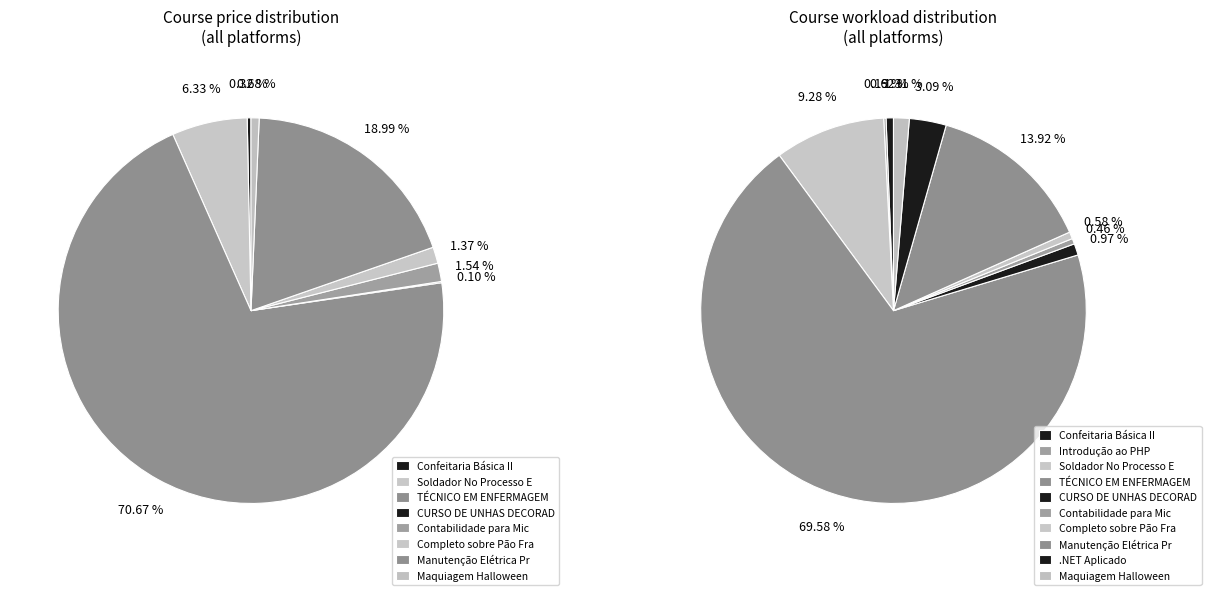

To the nearest percent, what is the combined percentage of Confeitaria Básica II and TÉCNICO EM ENFERMAGEM?

71%